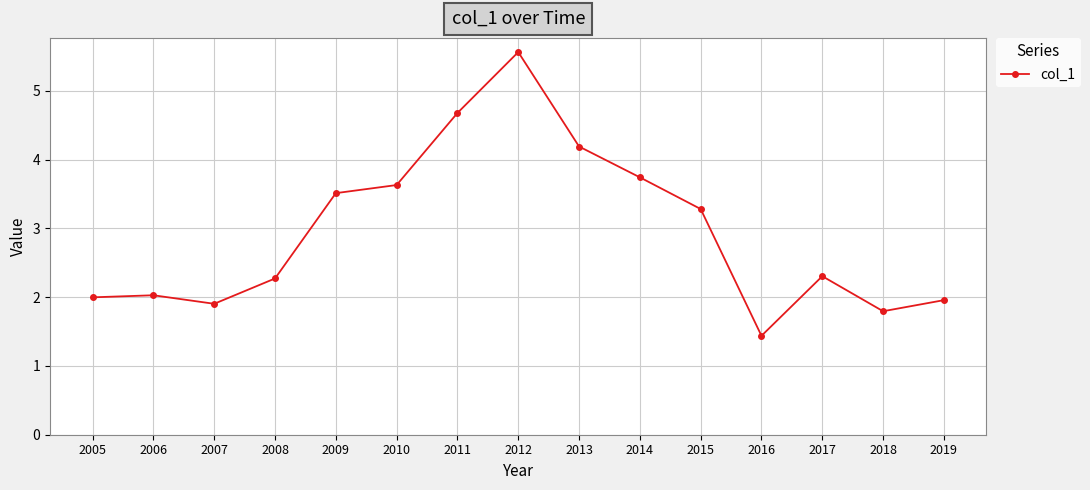

Which category has the lowest value across all series?

2016